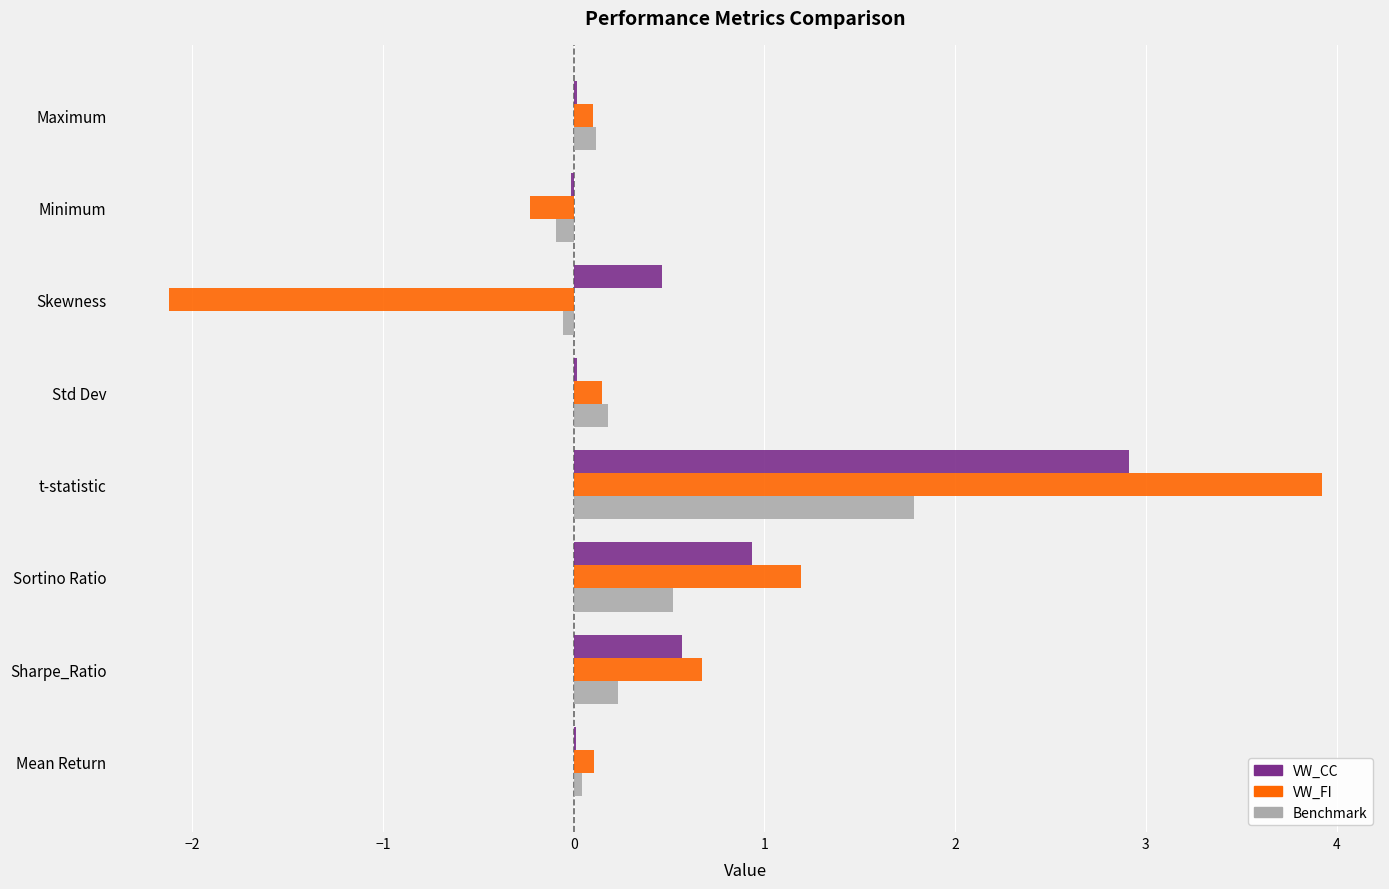

At which label does VW_FI reach its peak?

t-statistic